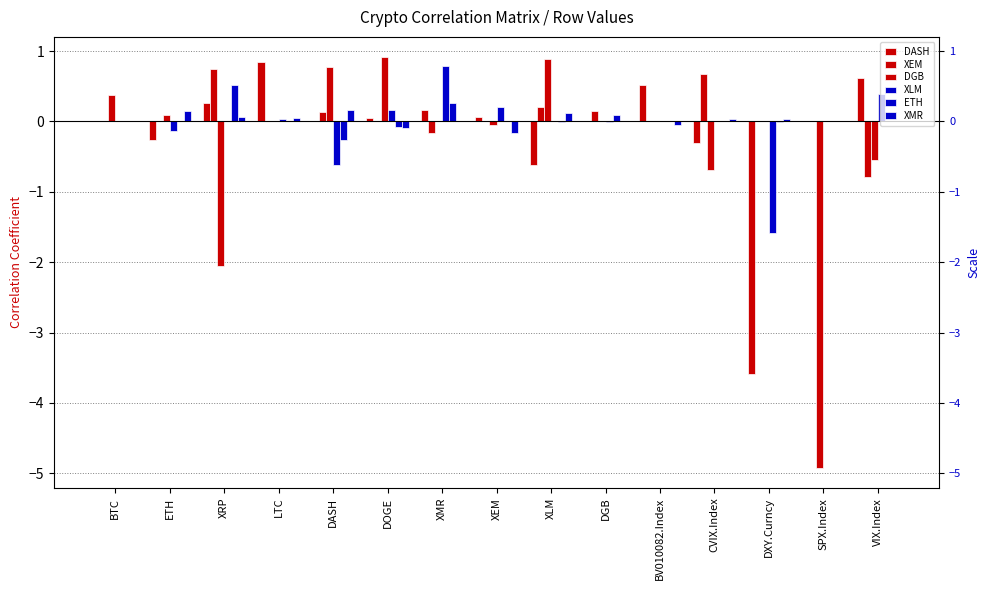

Does the chart contain stacked bars?

No